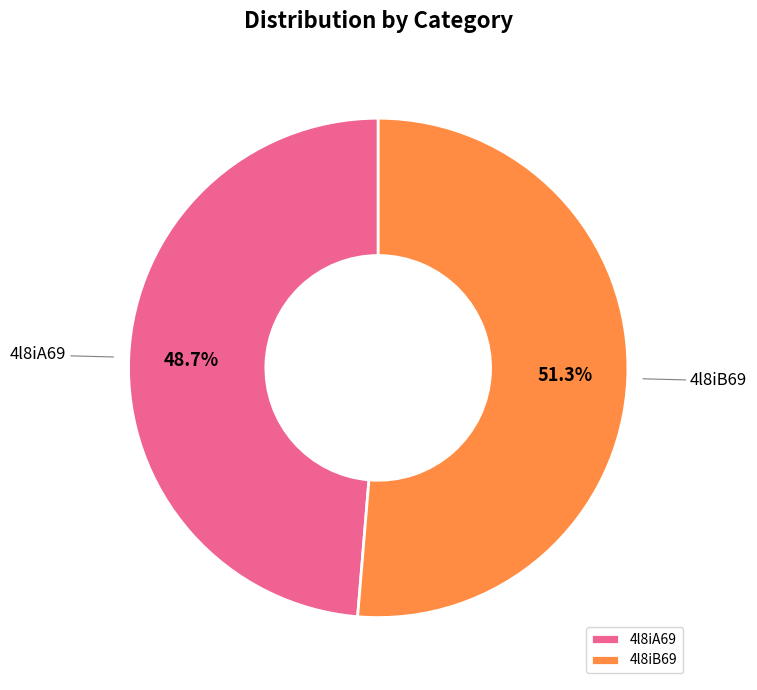

What percentage do 4l8iB69 and 4l8iA69 together represent?

100.0%